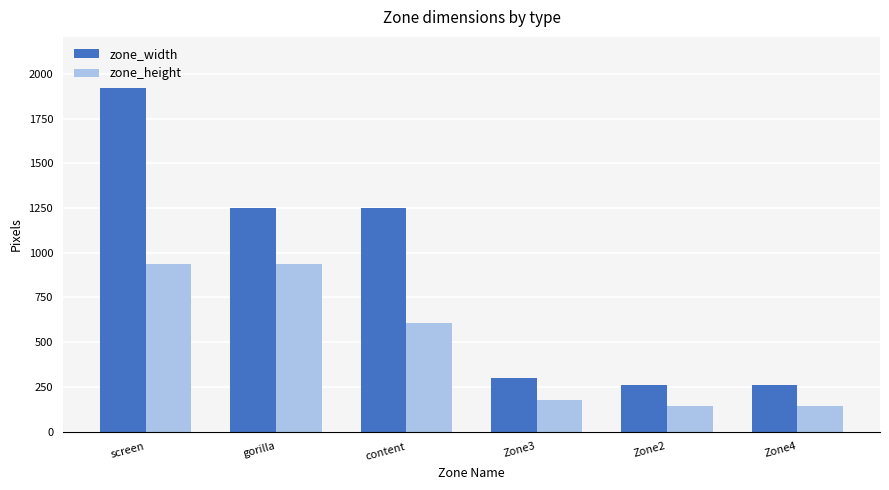

Reading left to right, extract all data points from this chart.

zone_width: 1920	1249	1249	299	262	262
zone_height: 937	937	609	178	141	141